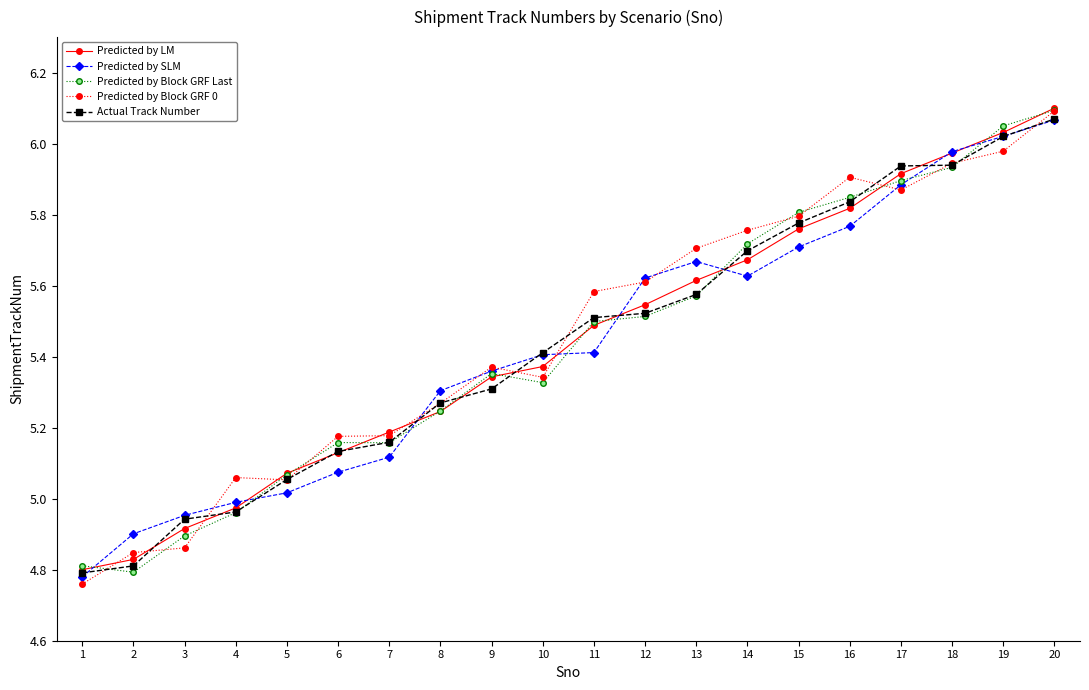

The Predicted by Block GRF 0 series shows 7.9 at 2. True or false?

False